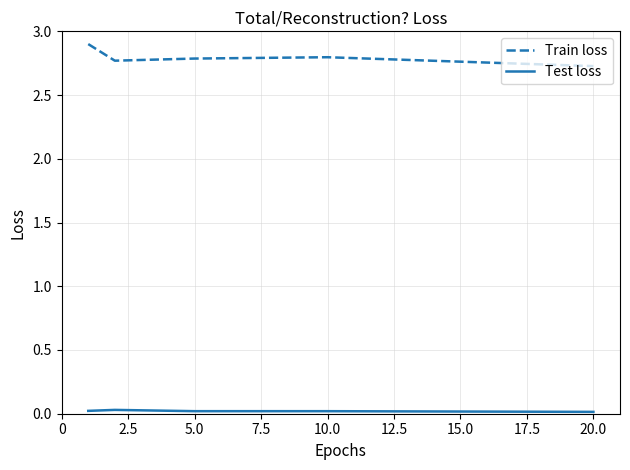

Which series has the widest spread of values?

Train loss